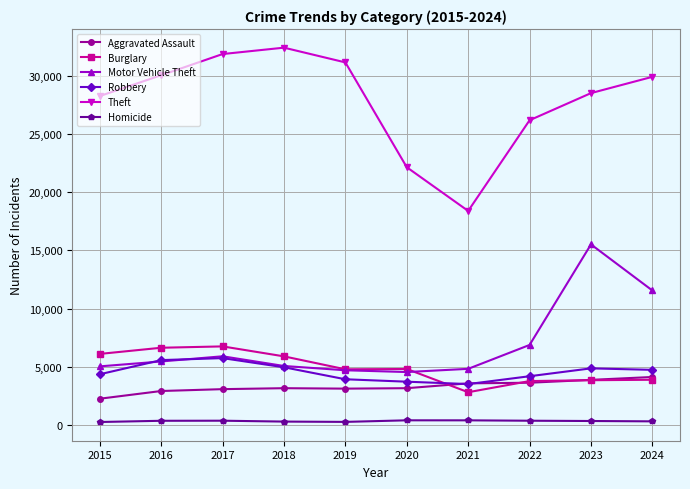

Is this an area chart (filled region under the line)?

No